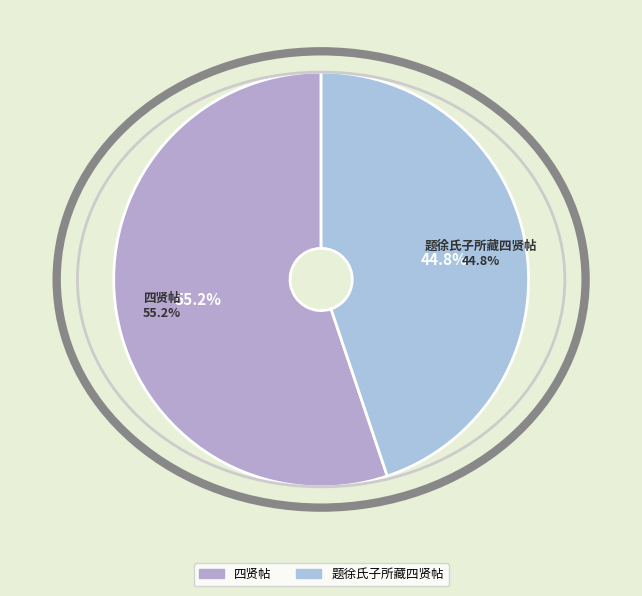

How many segments does this pie chart have?

2